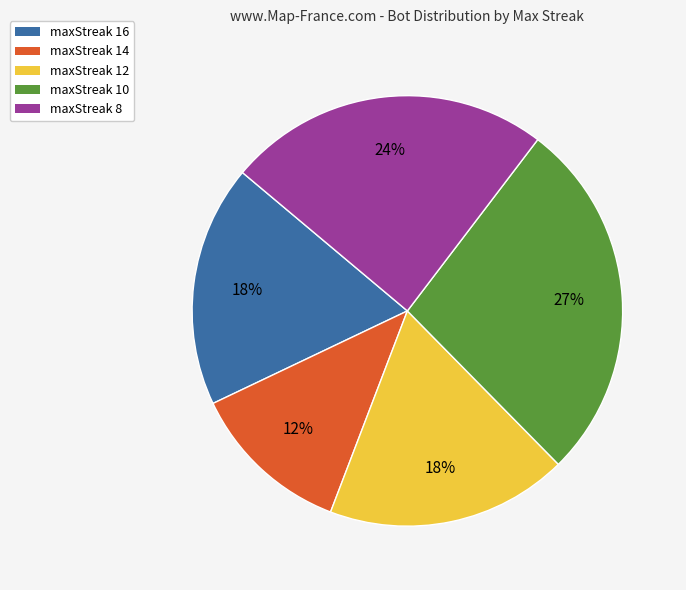

Is it true that maxStreak 8 is 24% of the pie?

True